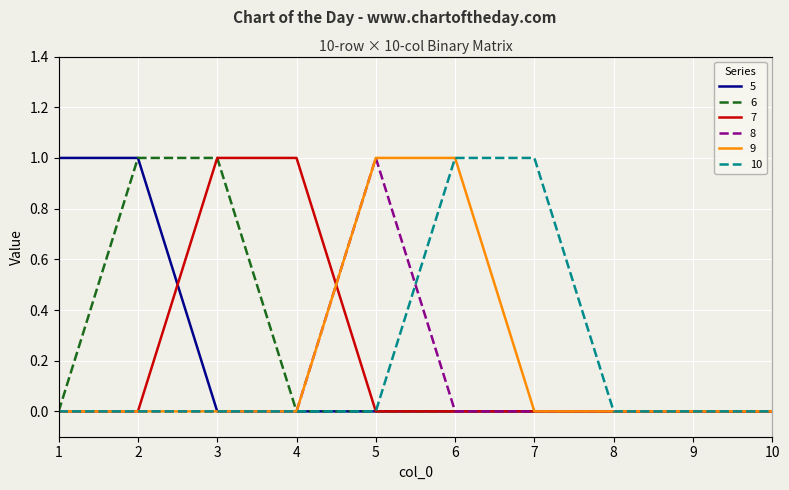

Reading left to right, what are all the values shown in this chart?

5: 1=1	2=1	3=0	4=0	5=0	6=0	7=0	8=0	9=0	10=0
6: 1=0	2=1	3=1	4=0	5=0	6=0	7=0	8=0	9=0	10=0
7: 1=0	2=0	3=1	4=1	5=0	6=0	7=0	8=0	9=0	10=0
8: 1=0	2=0	3=0	4=0	5=1	6=0	7=0	8=0	9=0	10=0
9: 1=0	2=0	3=0	4=0	5=1	6=1	7=0	8=0	9=0	10=0
10: 1=0	2=0	3=0	4=0	5=0	6=1	7=1	8=0	9=0	10=0